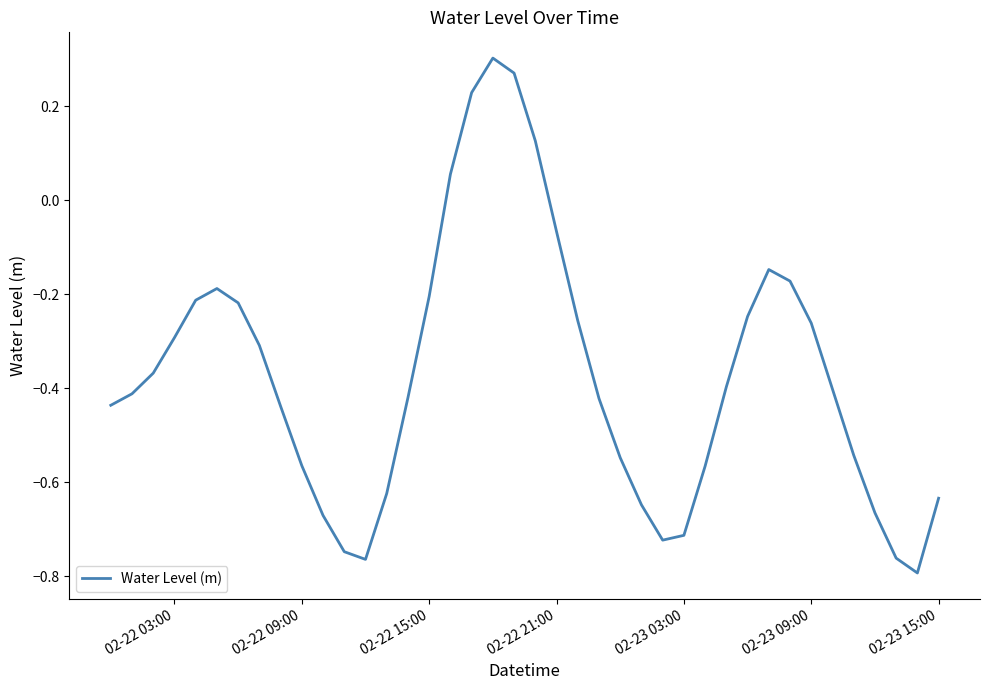

How many lines are shown in the chart?

1